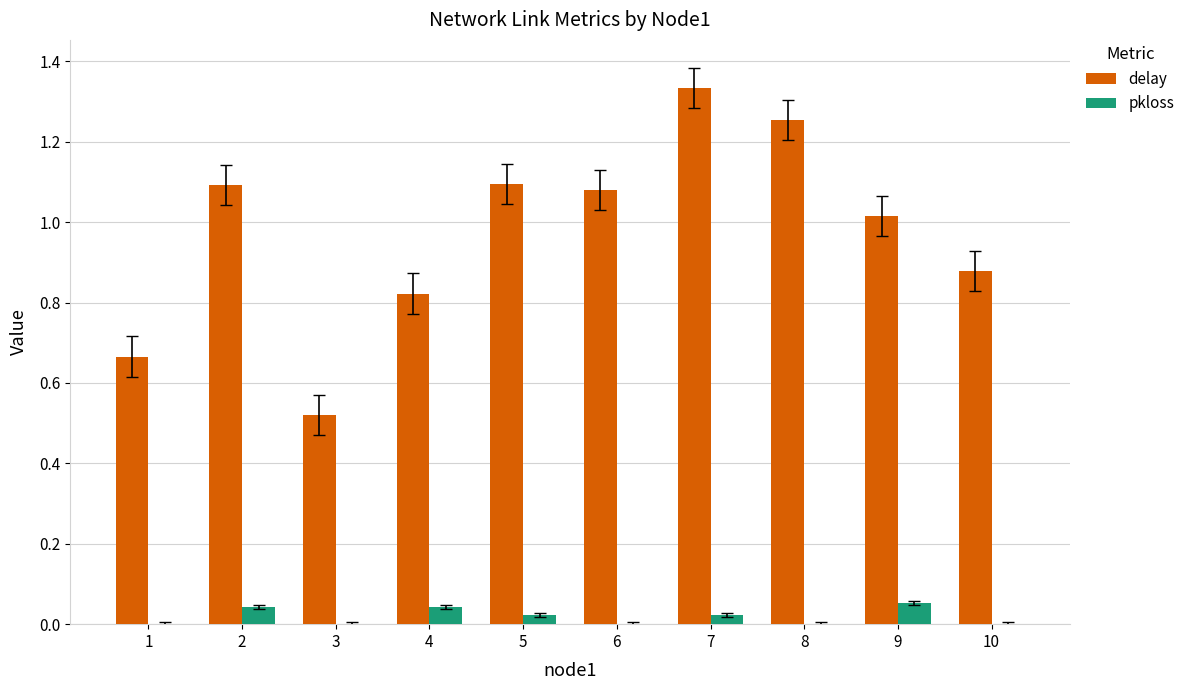

At which category is the sum across all series the highest?

7